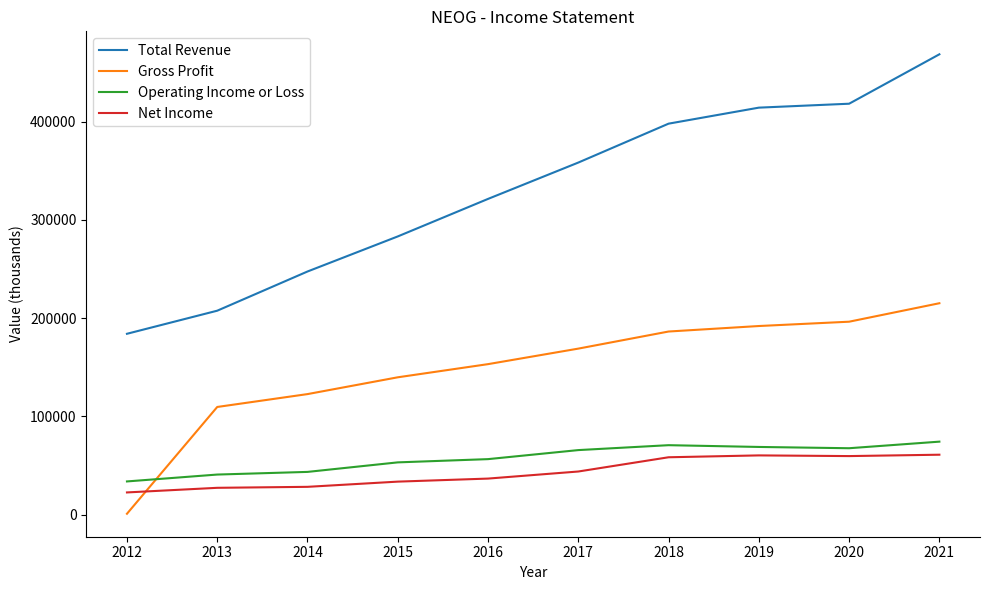

The value of Net Income at 2019 is 60200. True or false?

True